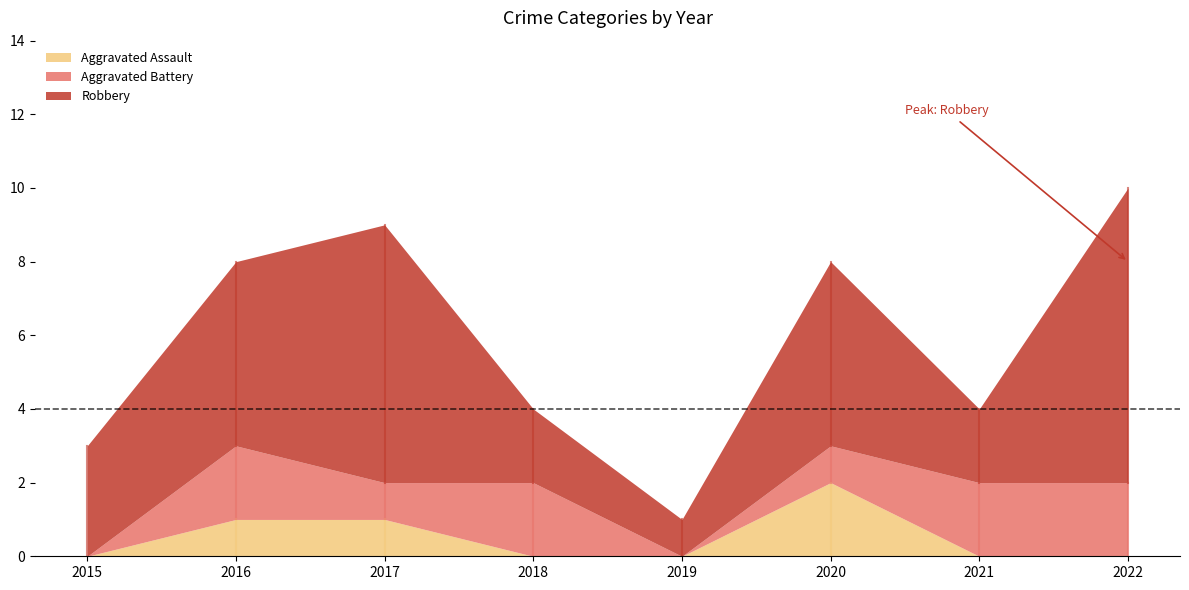

True or false: Aggravated Battery has a value of 2 at 2021.

True